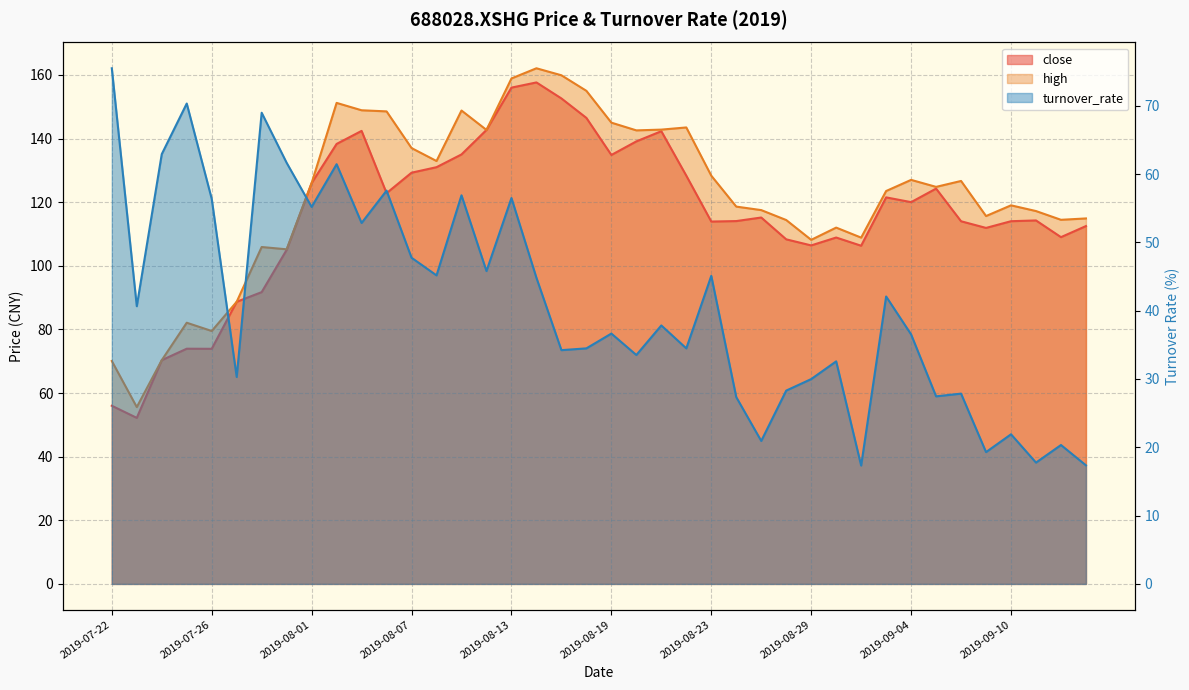

What is the difference between the second highest and minimum values in the turnover_rate series?

53.0